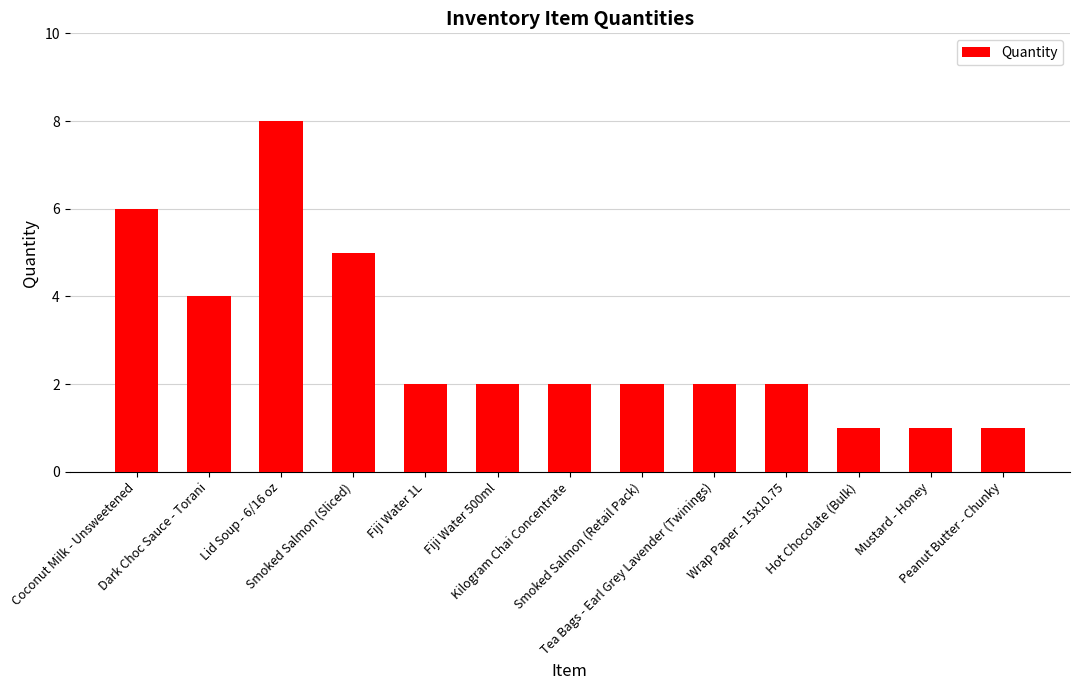

What is the sum of the values at Kilogram Chai Concentrate and Fiji Water 1L?

4